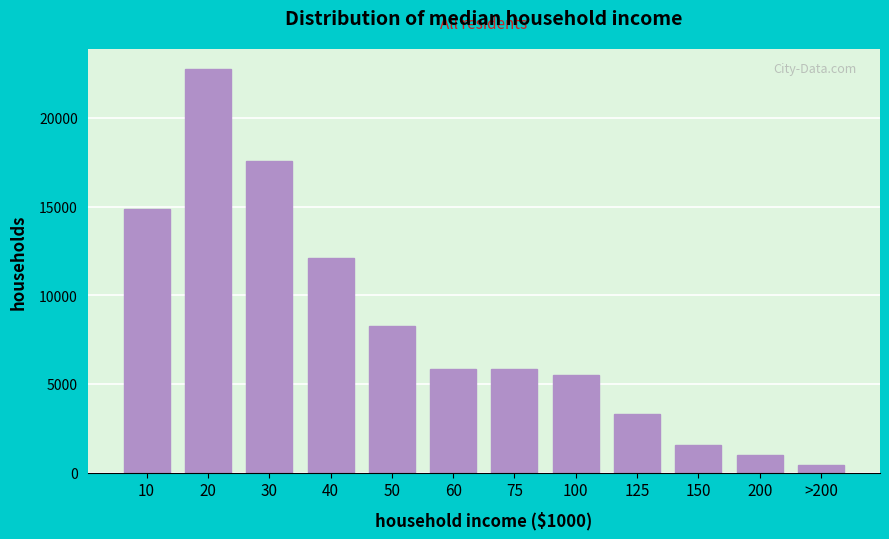

What is the difference between the maximum and second lowest values?

21743